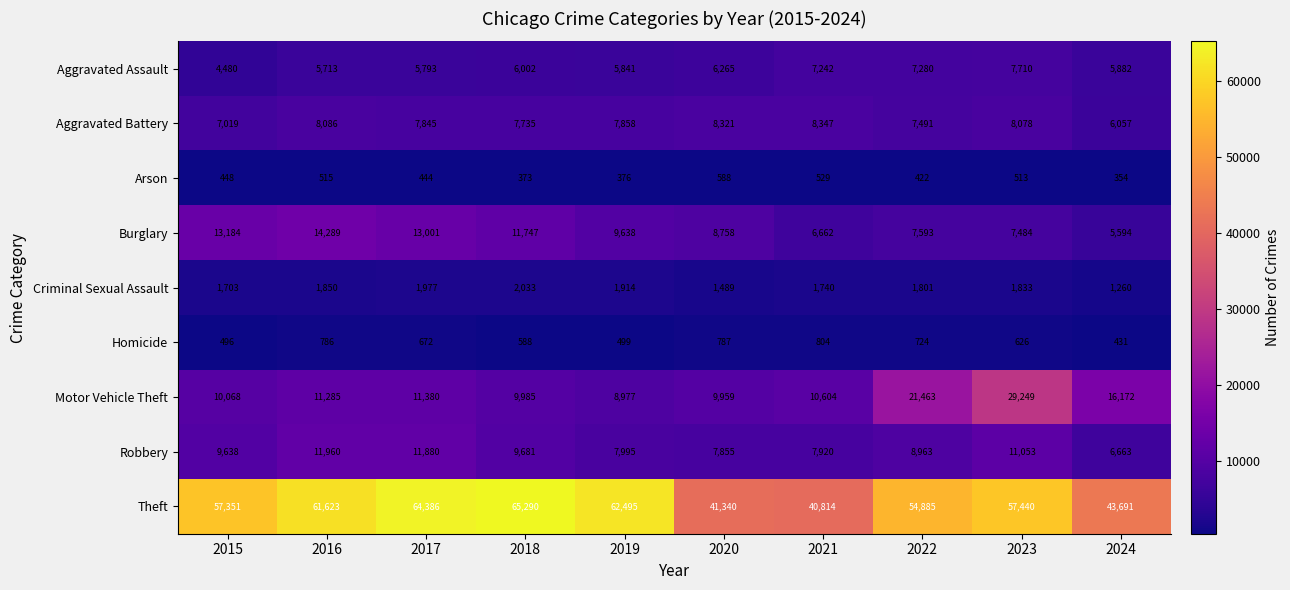

What is the smallest value displayed?

354